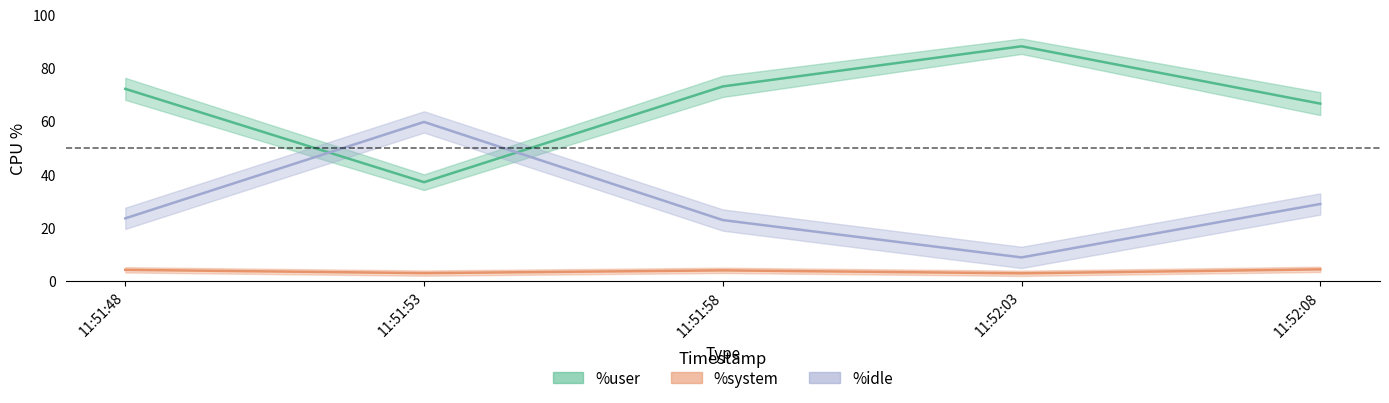

Is it true that %idle equals 3.7 at 11:52:03?

False